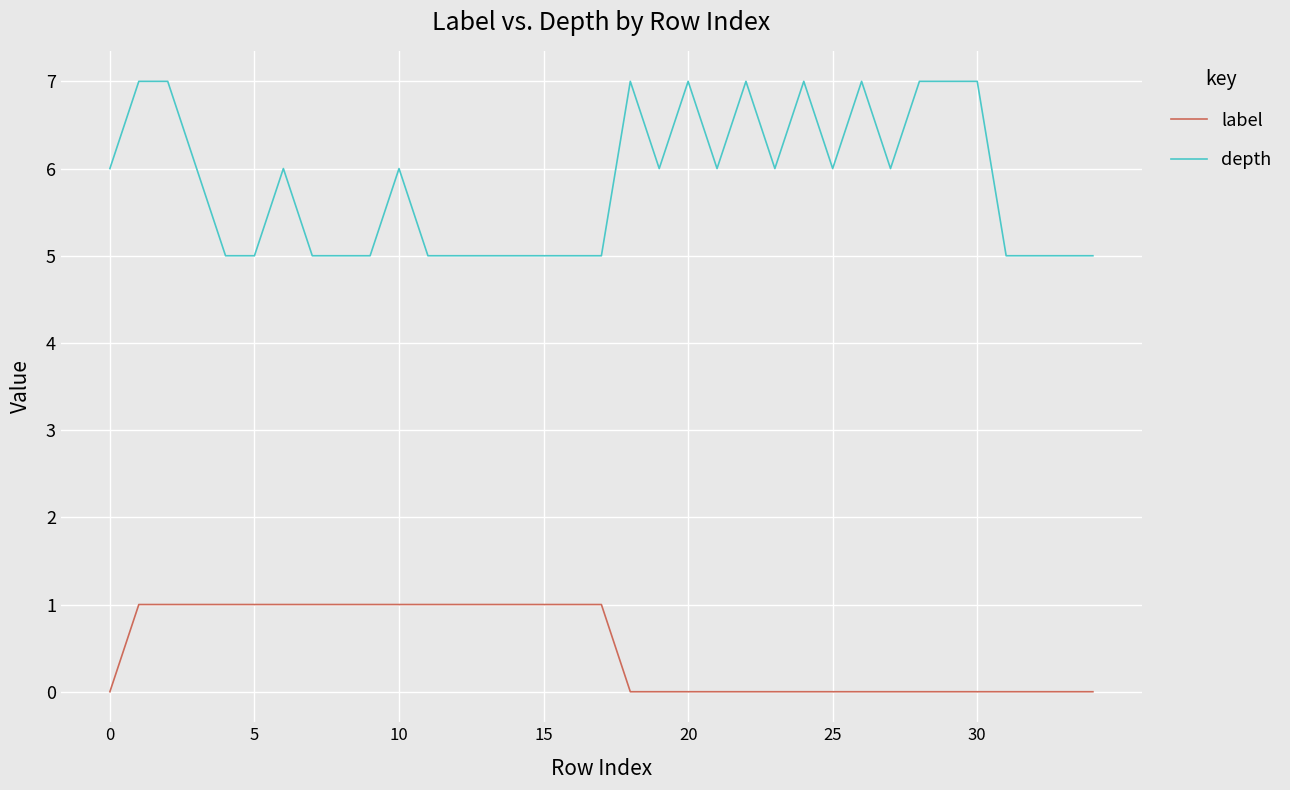

True or false: depth and label cross at least once.

False